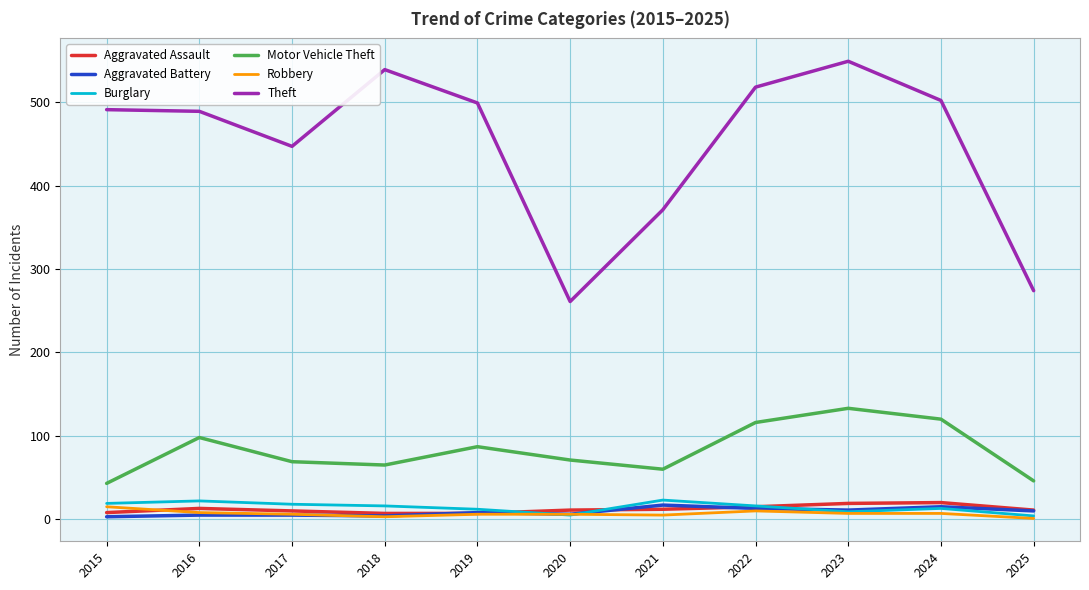

True or false: Burglary and Motor Vehicle Theft cross at least once.

False